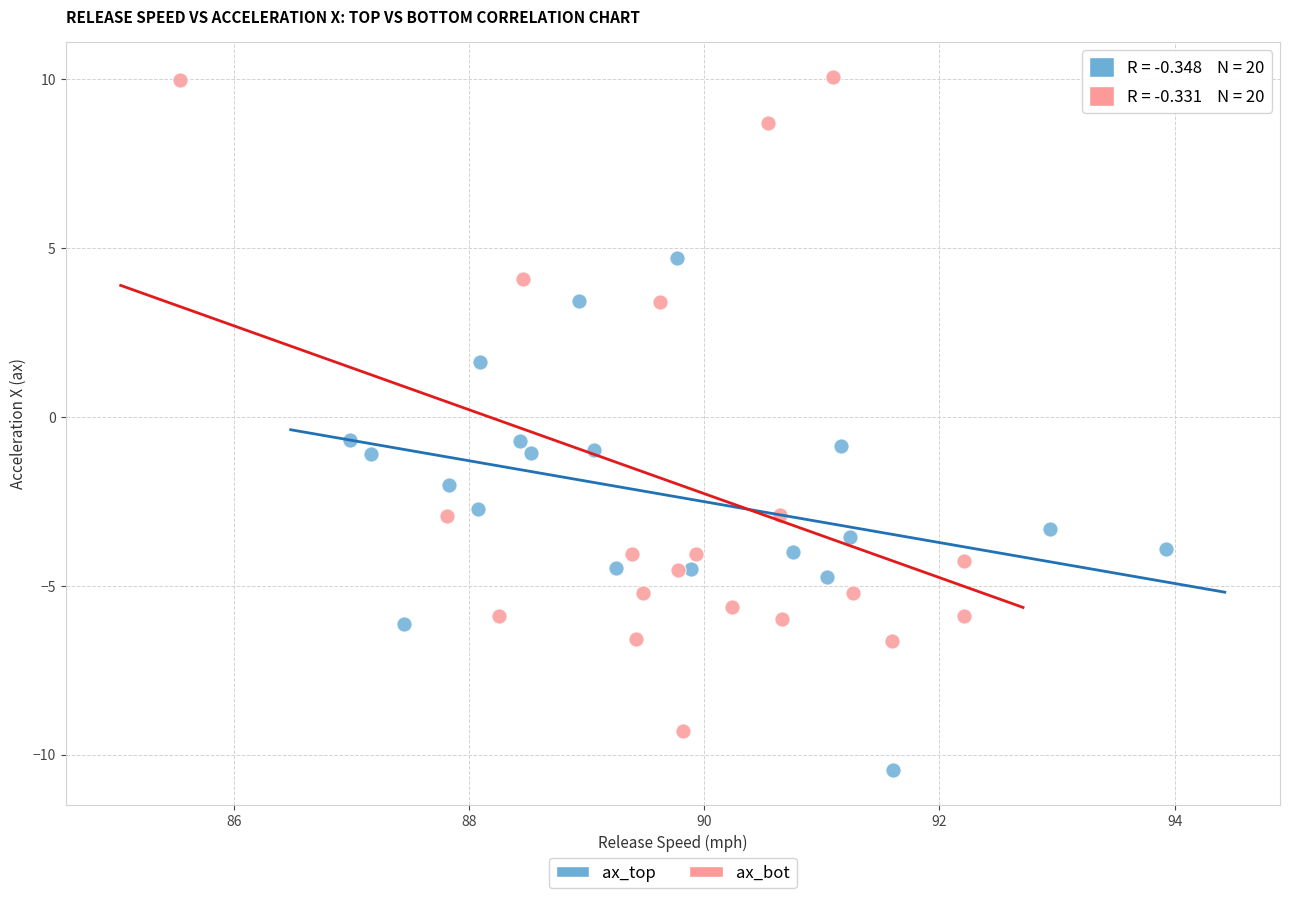

Which series has the largest Y range (max minus min)?

ax_bot